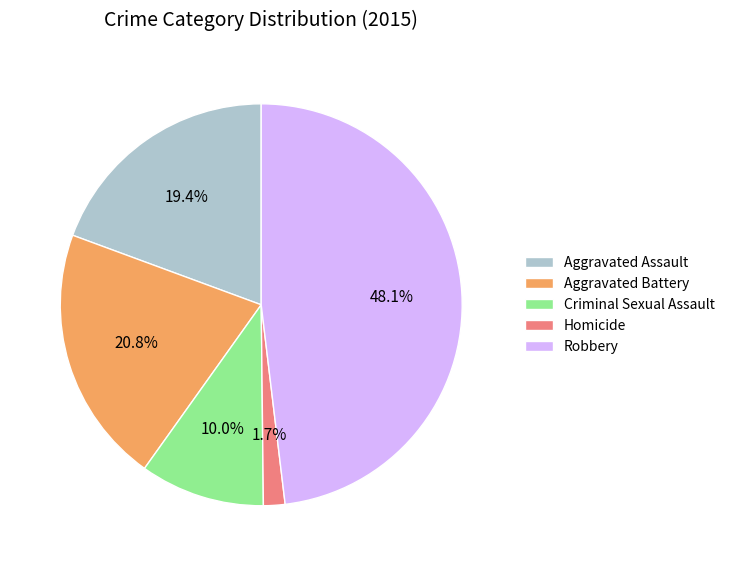

Count the number of slices in the pie.

5